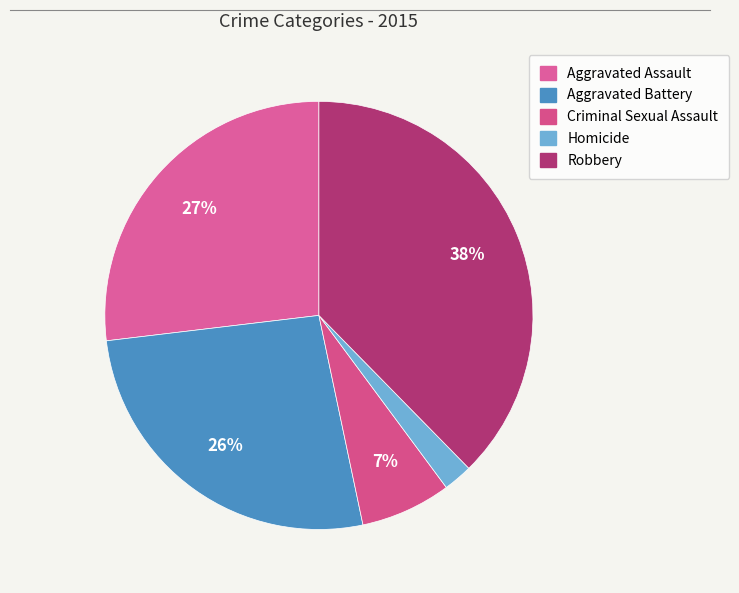

The Aggravated Assault slice represents 12% of the pie. True or false?

False